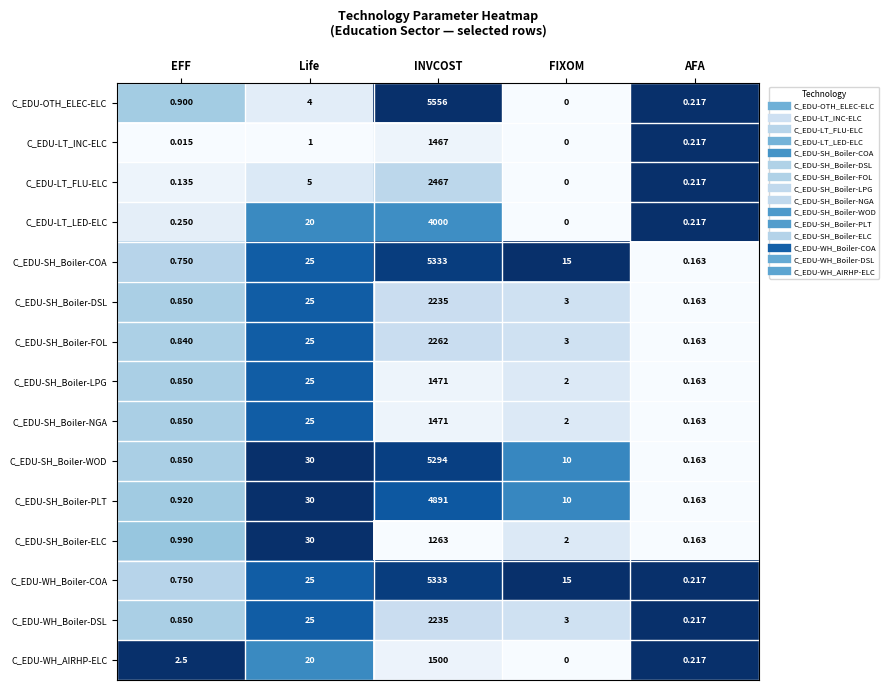

Which category has the lowest value across all series?

FIXOM